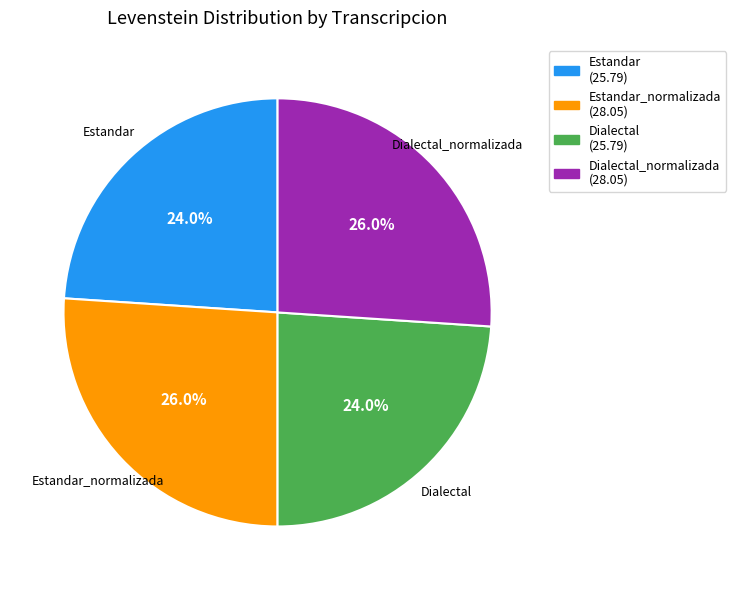

Count the number of slices in the pie.

4